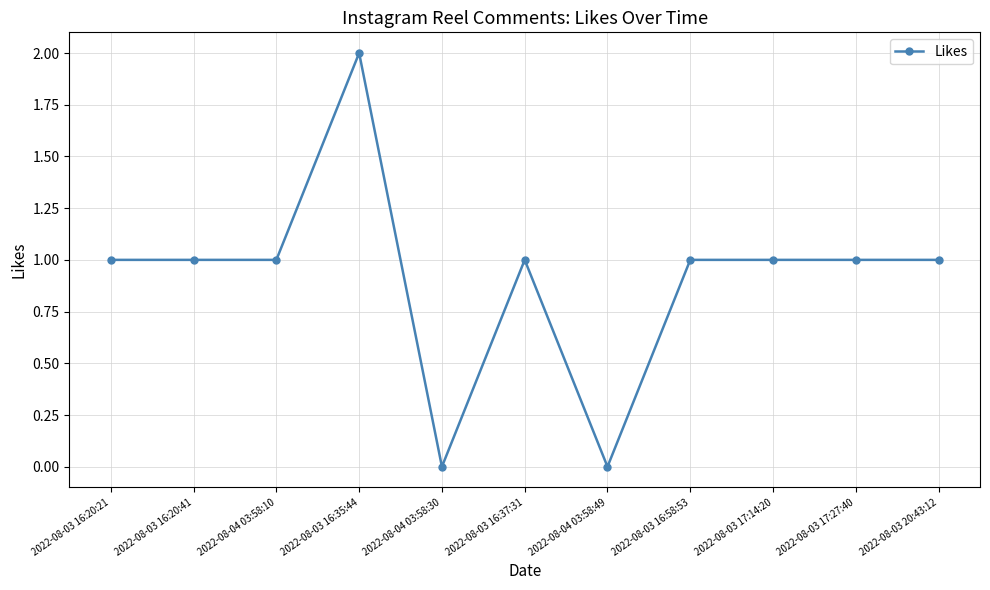

How many values are between 1 and 2?

9